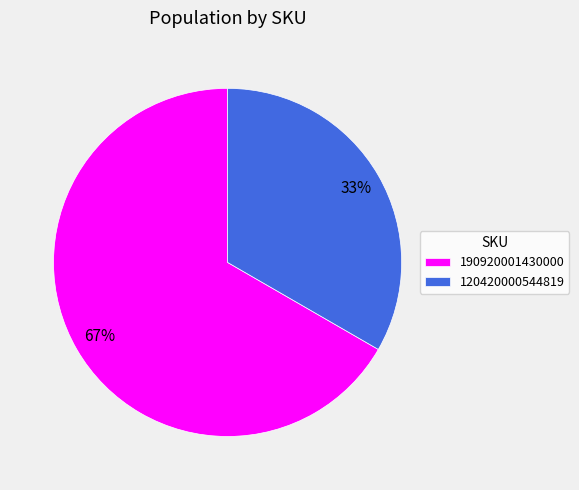

How many segments does this pie chart have?

2